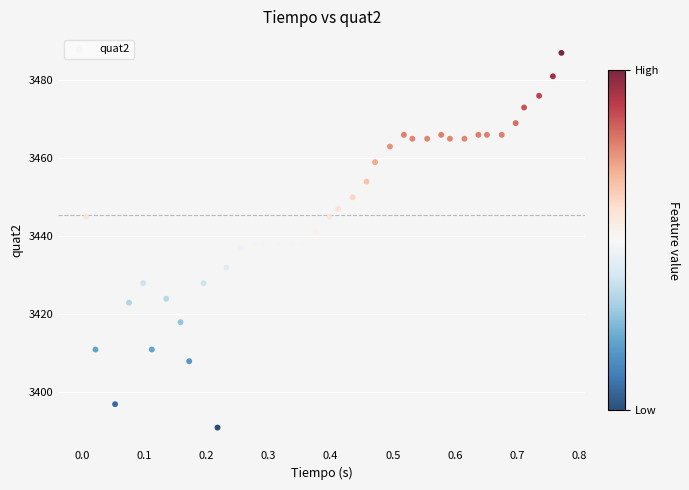

What is the range of Y values (max minus min)?

96